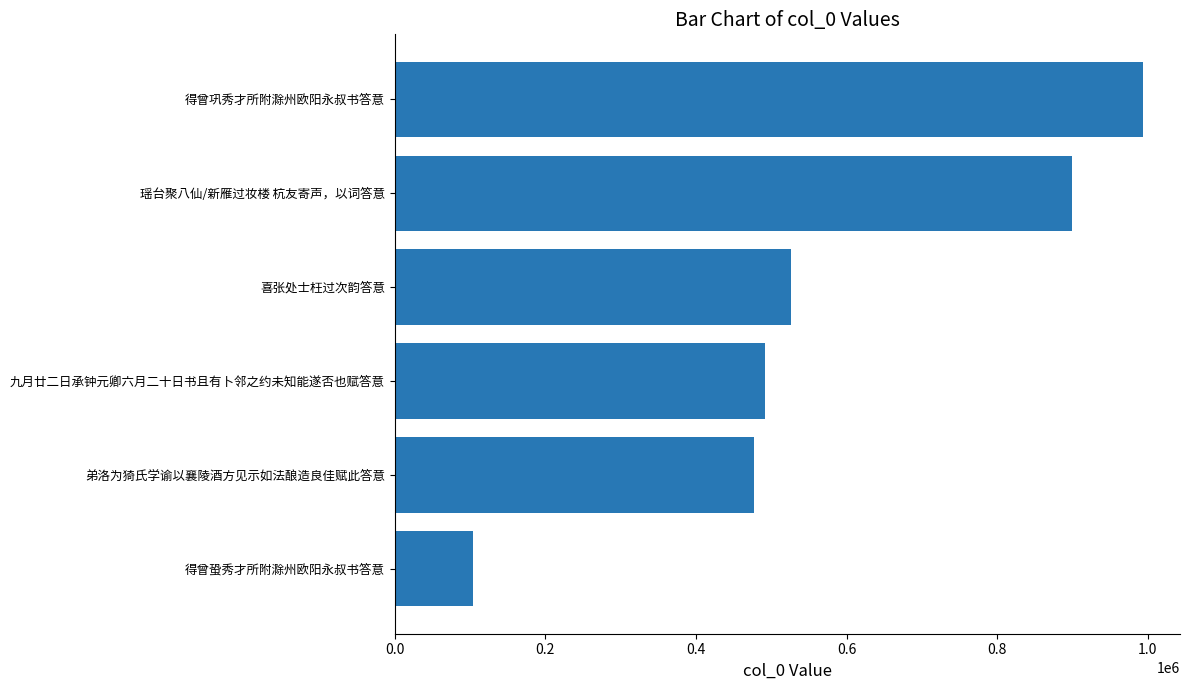

List the labels in order of value, largest first.

得曾巩秀才所附滁州欧阳永叔书答意, 瑶台聚八仙/新雁过妆楼 杭友寄声，以词答意, 喜张处士枉过次韵答意, 九月廿二日承钟元卿六月二十日书且有卜邻之约未知能遂否也赋答意, 弟洛为猗氏学谕以襄陵酒方见示如法酿造良佳赋此答意, 得曾蛩秀才所附滁州欧阳永叔书答意